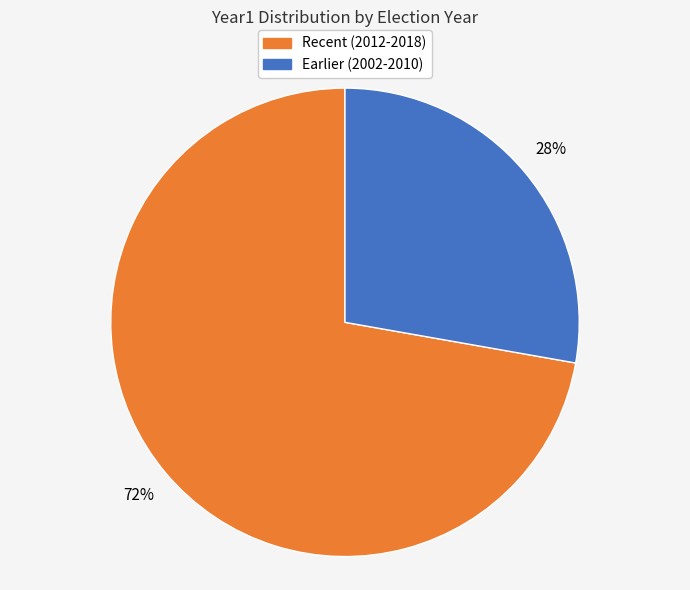

Is there a majority slice in this chart?

Yes